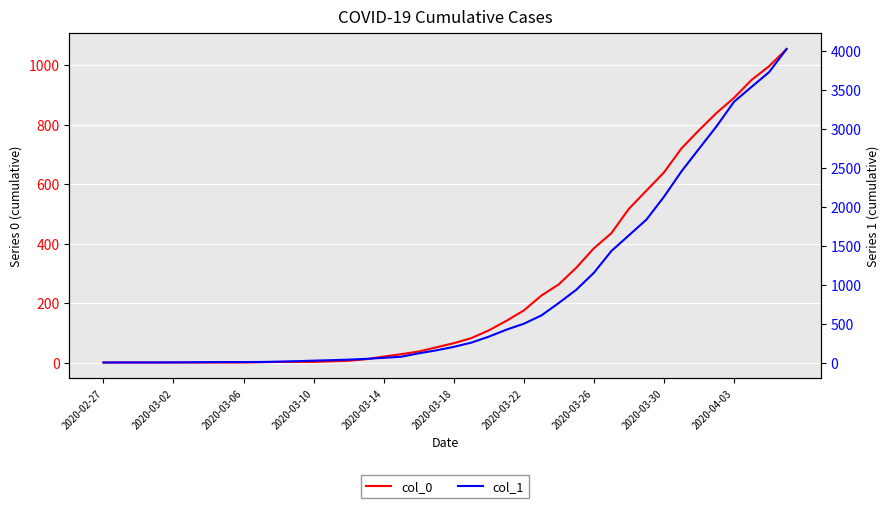

How many values in col_0 are above zero?

31